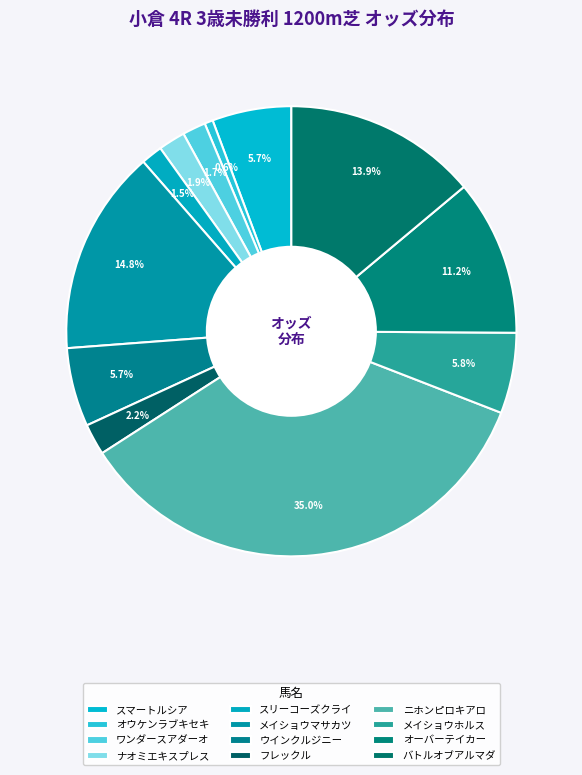

To the nearest percent, what portion does スリーコーズクライ represent?

2%